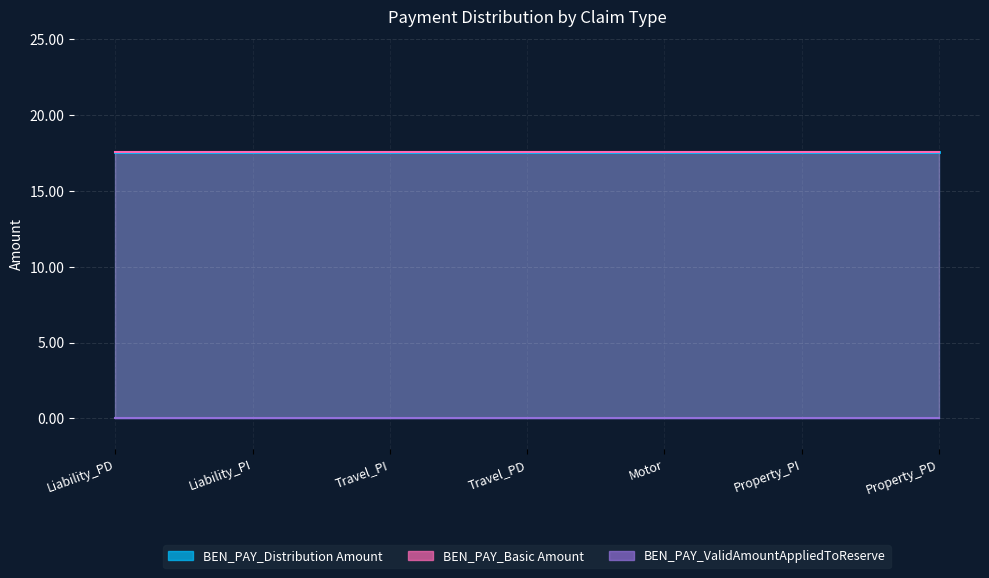

What is the label of the 7th point from the right?

Liability_PD